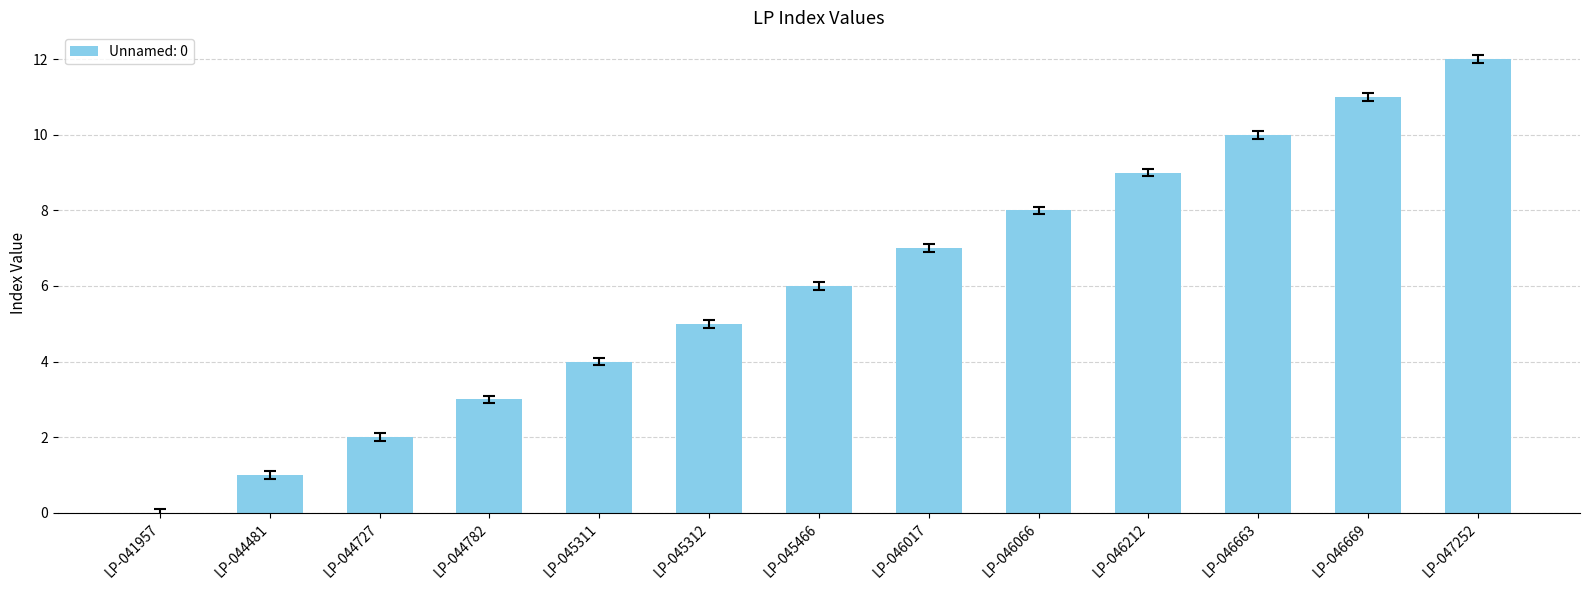

How many values are above zero?

12